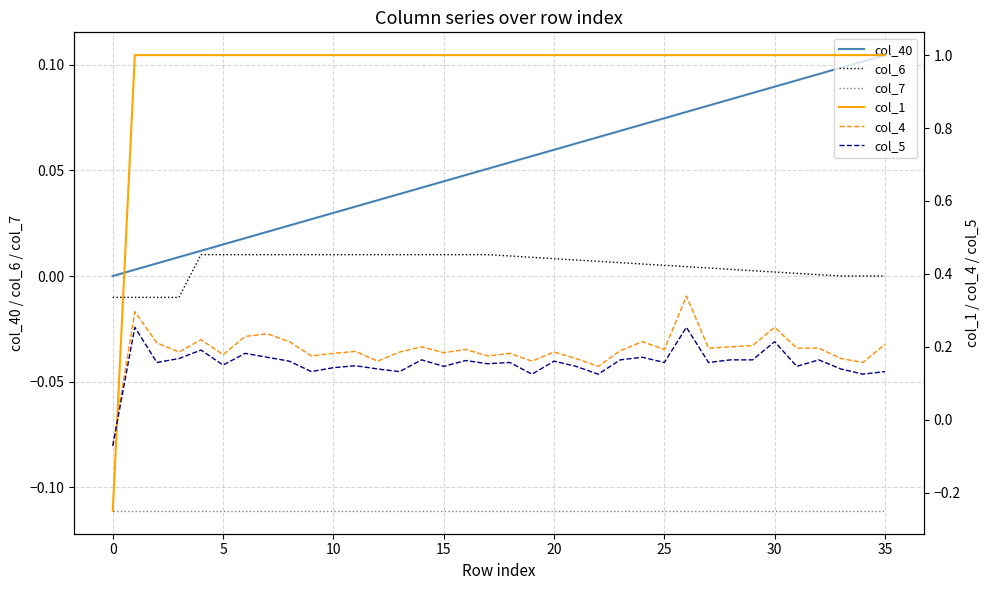

The value of col_40 at 0 is 0.0. True or false?

True